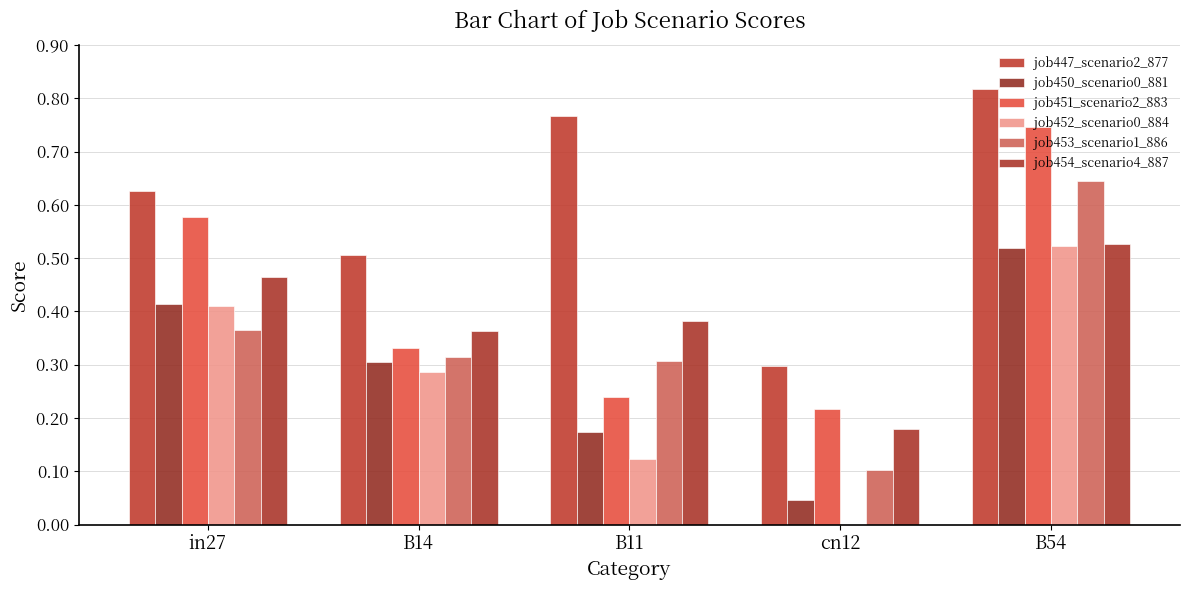

How many job447_scenario2_877 values are between 0 and 1?

5